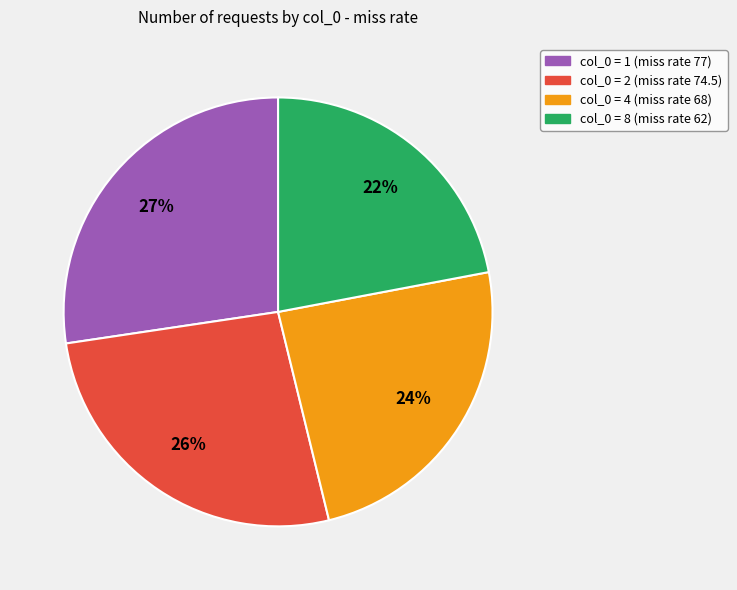

What percentage is the col_0 = 1 (miss rate 77) slice, to the nearest percent?

27%